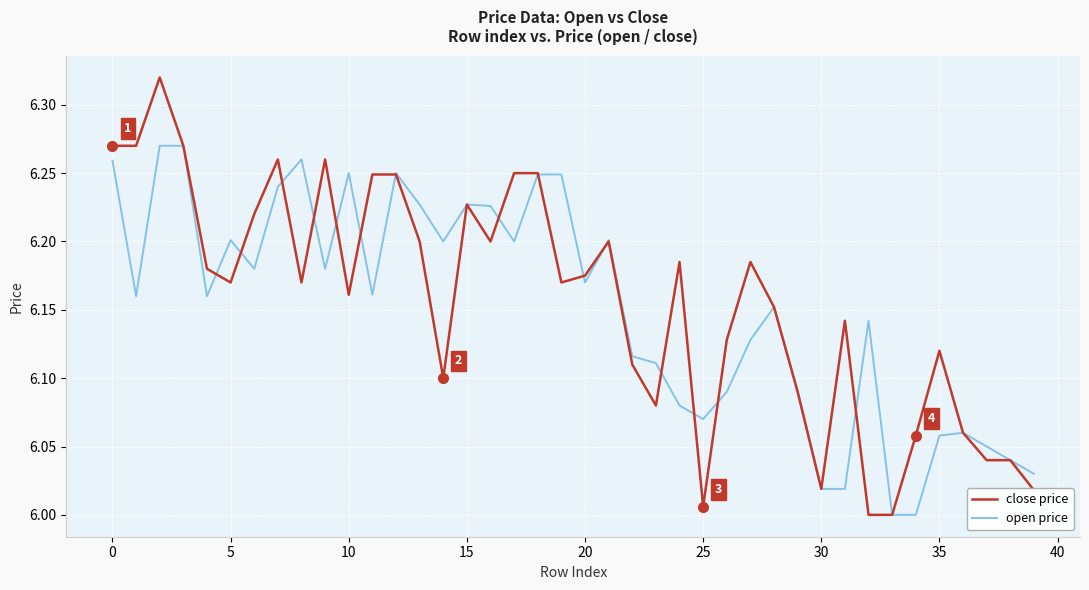

List the series in order of their peak value, highest first.

close price, open price